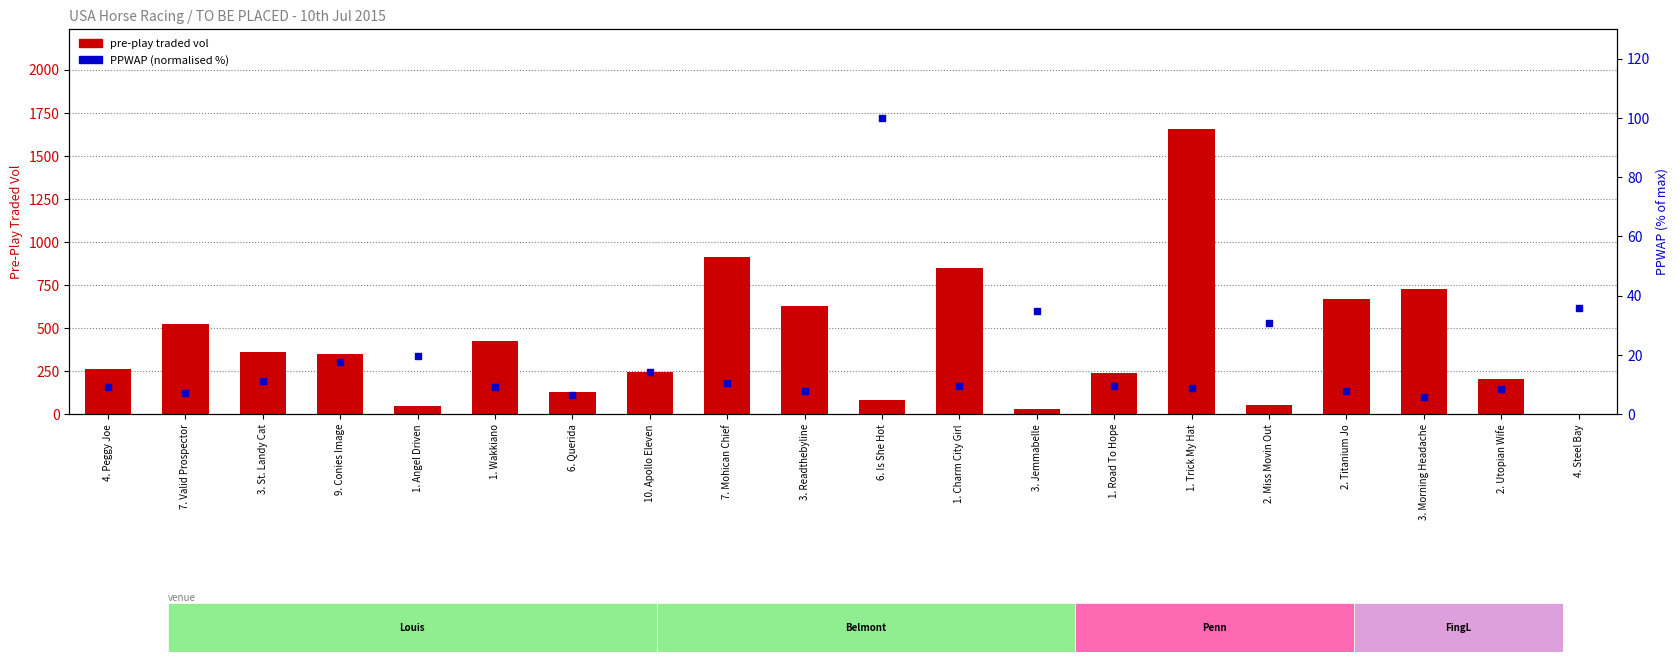

At how many categories does at least one series exceed 851?

2